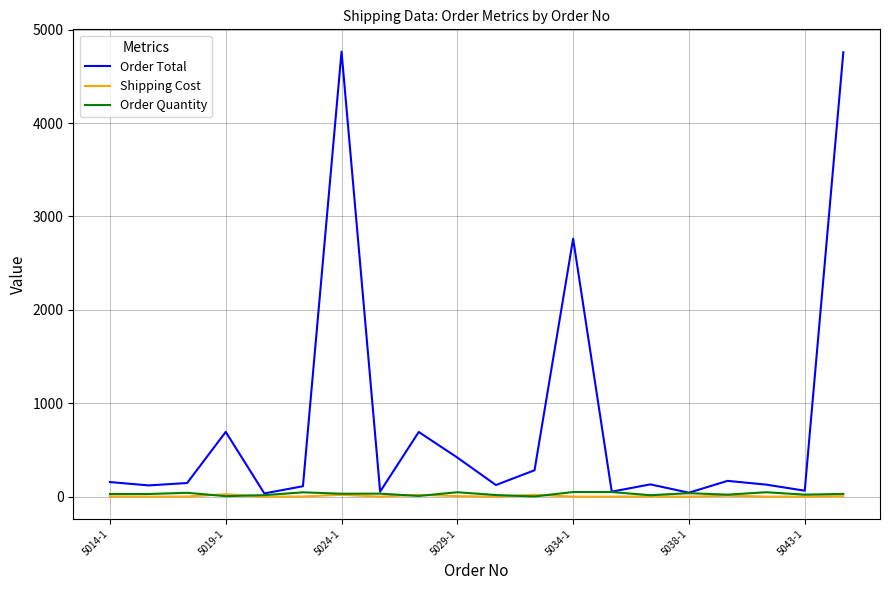

Which series has the largest range (max minus min)?

Order Total